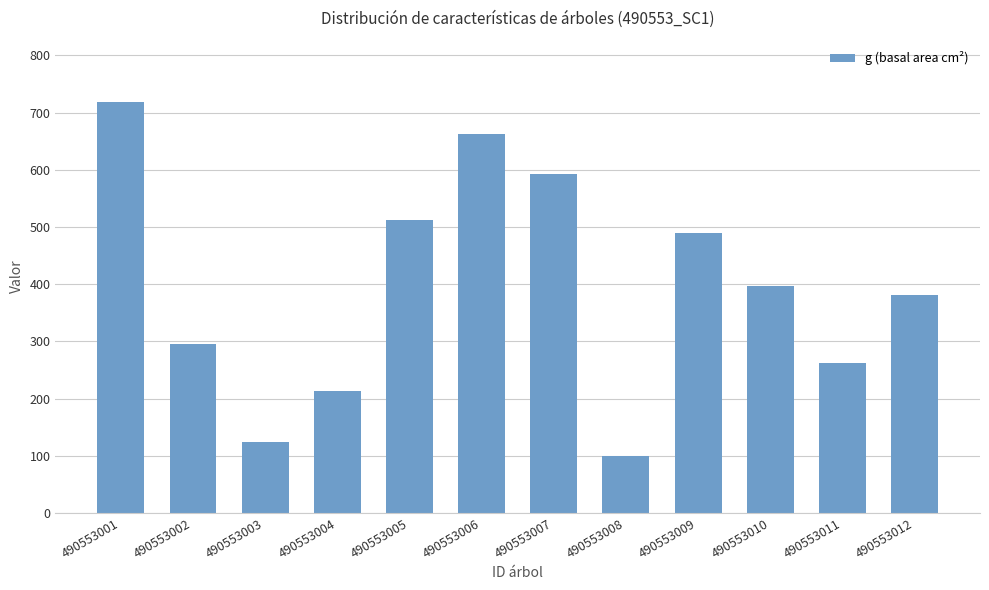

How many values are below 396?

6